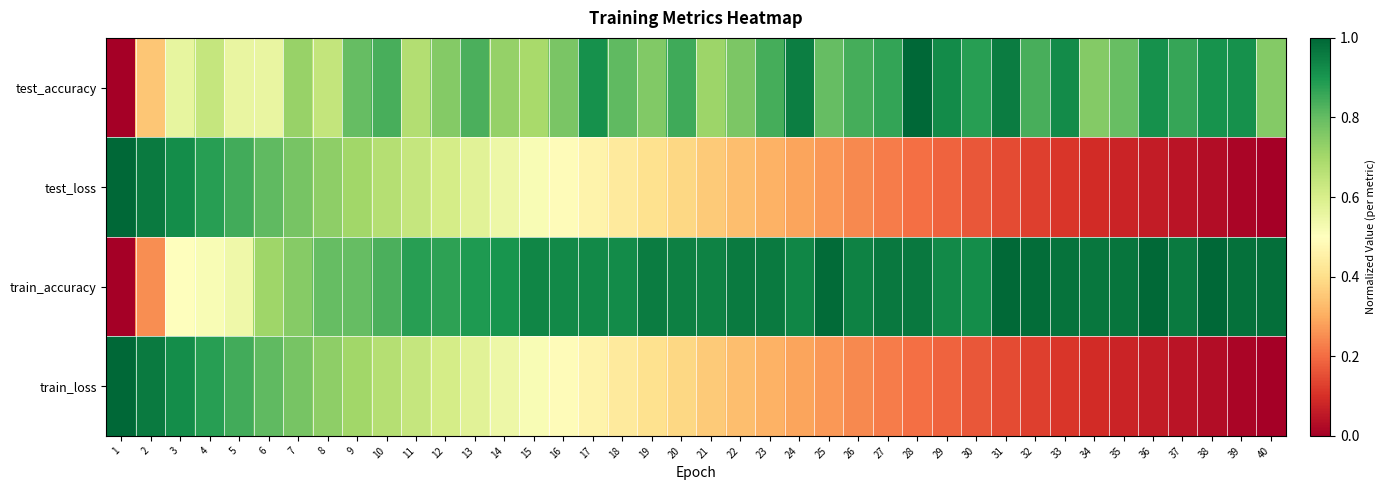

Reading right to left, what are all the values shown in this chart?

test_accuracy: 40=0.8	39=0.9	38=0.9	37=0.9	36=0.9	35=0.8	34=0.8	33=0.9	32=0.8	31=1.0	30=0.9	29=0.9	28=1.0	27=0.9	26=0.8	25=0.8	24=1.0	23=0.8	22=0.8	21=0.7	20=0.8	19=0.8	18=0.8	17=0.9	16=0.8	15=0.7	14=0.7	13=0.8	12=0.8	11=0.7	10=0.8	9=0.8	8=0.6	7=0.7	6=0.6	5=0.6	4=0.6	3=0.6	2=0.4	1=0.0
test_loss: 40=0.0	39=0.0	38=0.0	37=0.0	36=0.1	35=0.1	34=0.1	33=0.1	32=0.1	31=0.1	30=0.2	29=0.2	28=0.2	27=0.2	26=0.2	25=0.3	24=0.3	23=0.3	22=0.3	21=0.4	20=0.4	19=0.4	18=0.4	17=0.5	16=0.5	15=0.5	14=0.5	13=0.6	12=0.6	11=0.6	10=0.7	9=0.7	8=0.7	7=0.8	6=0.8	5=0.8	4=0.9	3=0.9	2=1.0	1=1.0
train_accuracy: 40=1.0	39=1.0	38=1.0	37=1.0	36=1.0	35=1.0	34=1.0	33=1.0	32=1.0	31=1.0	30=0.9	29=0.9	28=1.0	27=1.0	26=0.9	25=1.0	24=0.9	23=1.0	22=1.0	21=0.9	20=0.9	19=1.0	18=0.9	17=0.9	16=0.9	15=0.9	14=0.9	13=0.9	12=0.9	11=0.9	10=0.8	9=0.8	8=0.8	7=0.7	6=0.7	5=0.5	4=0.5	3=0.5	2=0.3	1=0.0
train_loss: 40=0.0	39=0.0	38=0.0	37=0.0	36=0.1	35=0.1	34=0.1	33=0.1	32=0.1	31=0.1	30=0.2	29=0.2	28=0.2	27=0.2	26=0.2	25=0.3	24=0.3	23=0.3	22=0.3	21=0.4	20=0.4	19=0.4	18=0.4	17=0.5	16=0.5	15=0.5	14=0.5	13=0.6	12=0.6	11=0.6	10=0.7	9=0.7	8=0.7	7=0.8	6=0.8	5=0.8	4=0.9	3=0.9	2=1.0	1=1.0